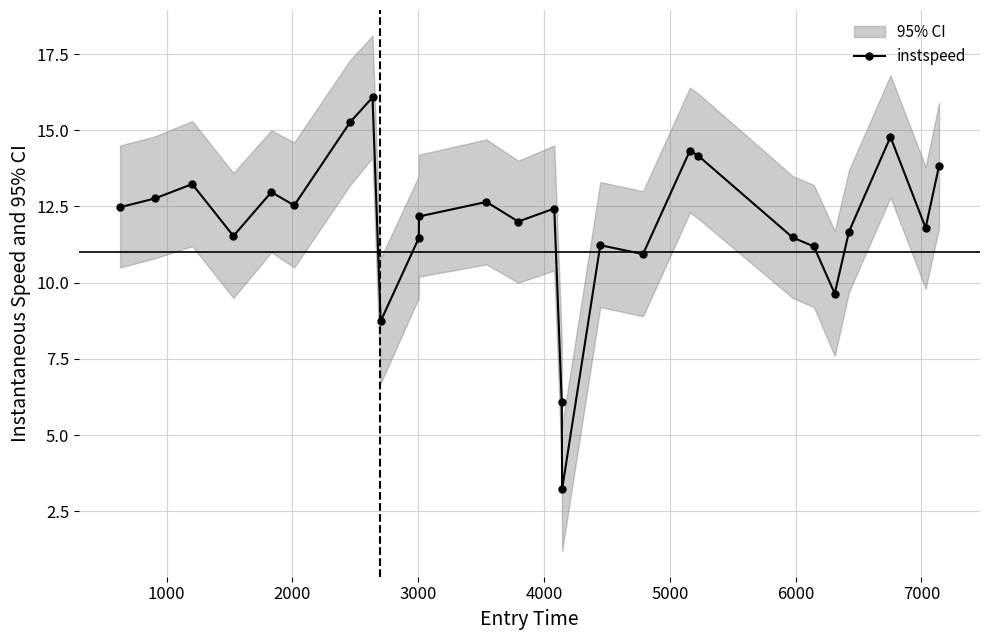

What is the value of the instspeed point at the 16th from the left?

3.2